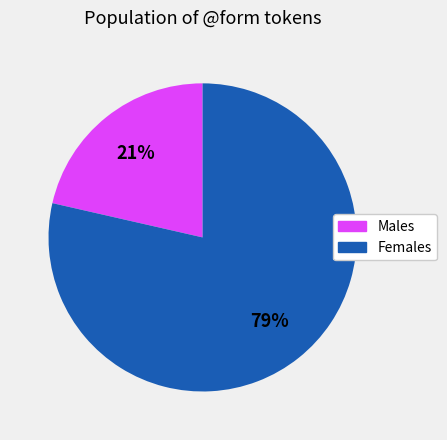

Does any single category account for the majority?

Yes